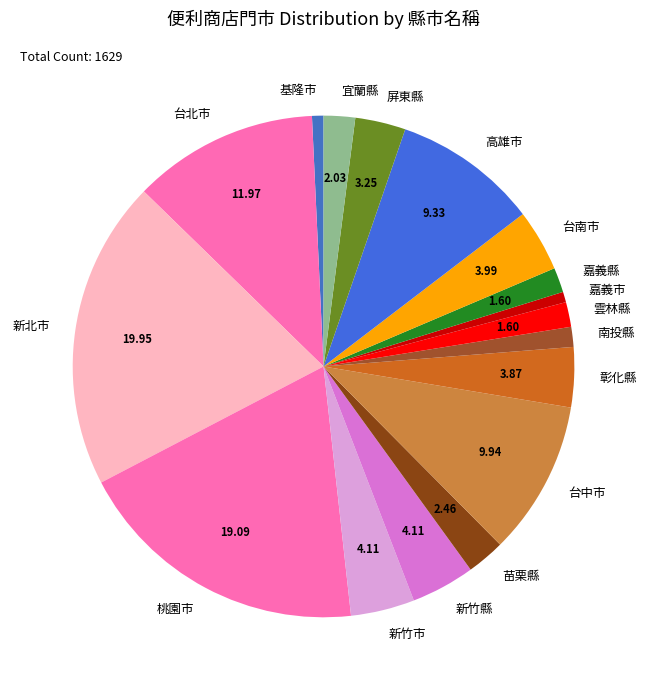

Is it true that 新竹市 is 4% of the pie?

True